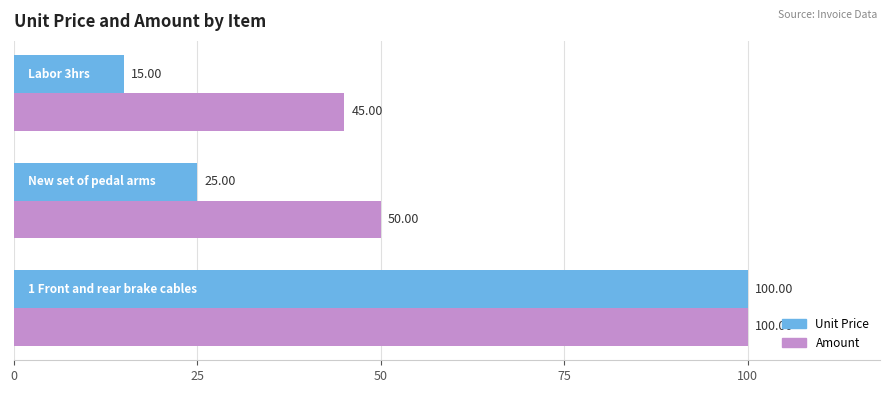

What is the greatest value displayed?

100